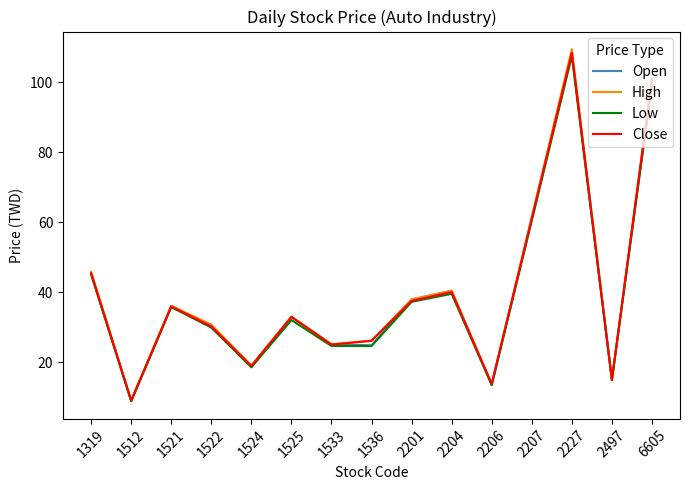

Which series has the widest spread of values?

High